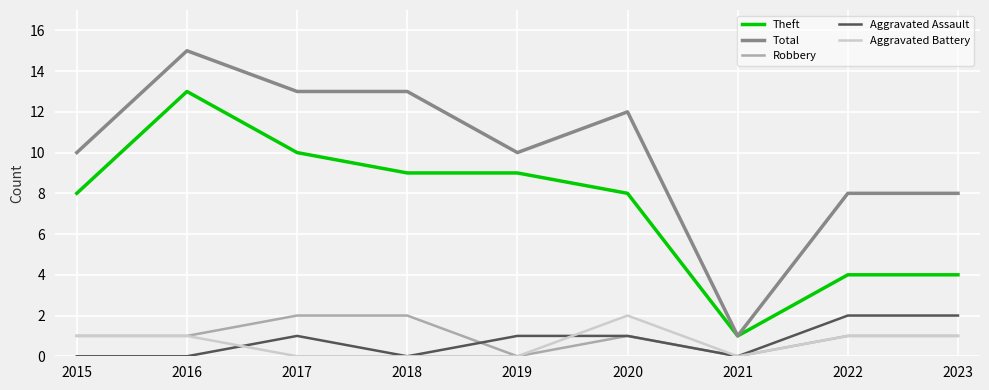

What is the difference between the highest and lowest values at 2018?

13